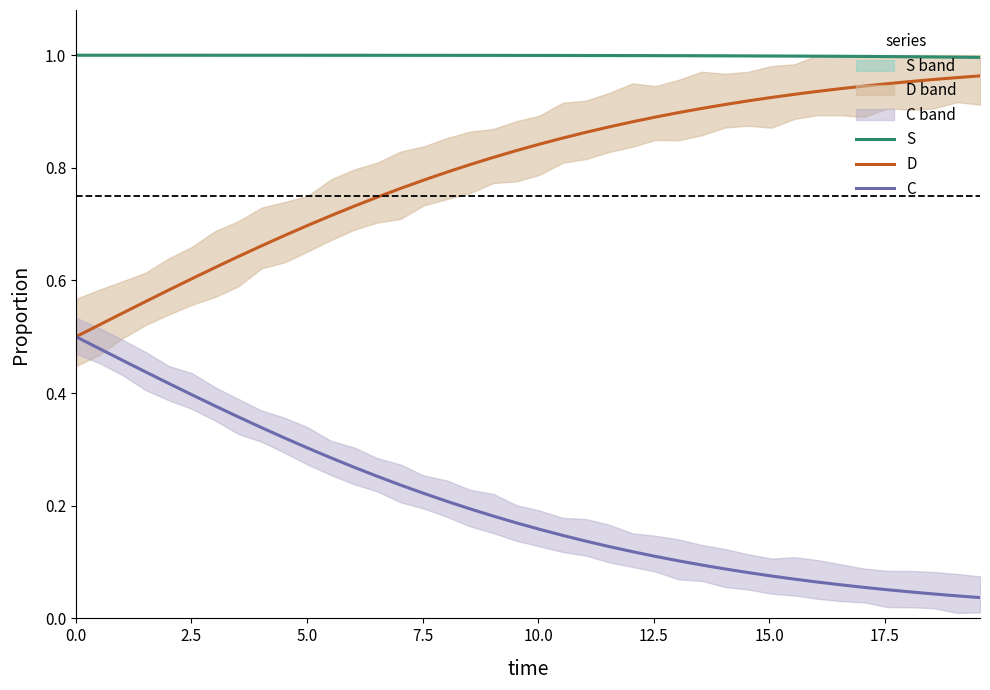

At how many categories does at least one series exceed 0?

40